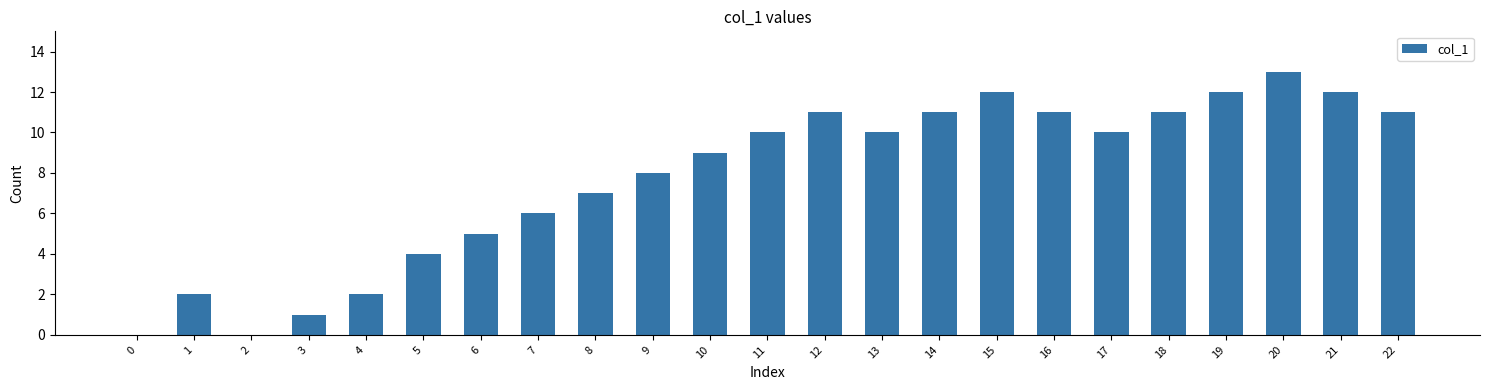

What is the maximum value shown in the chart?

13